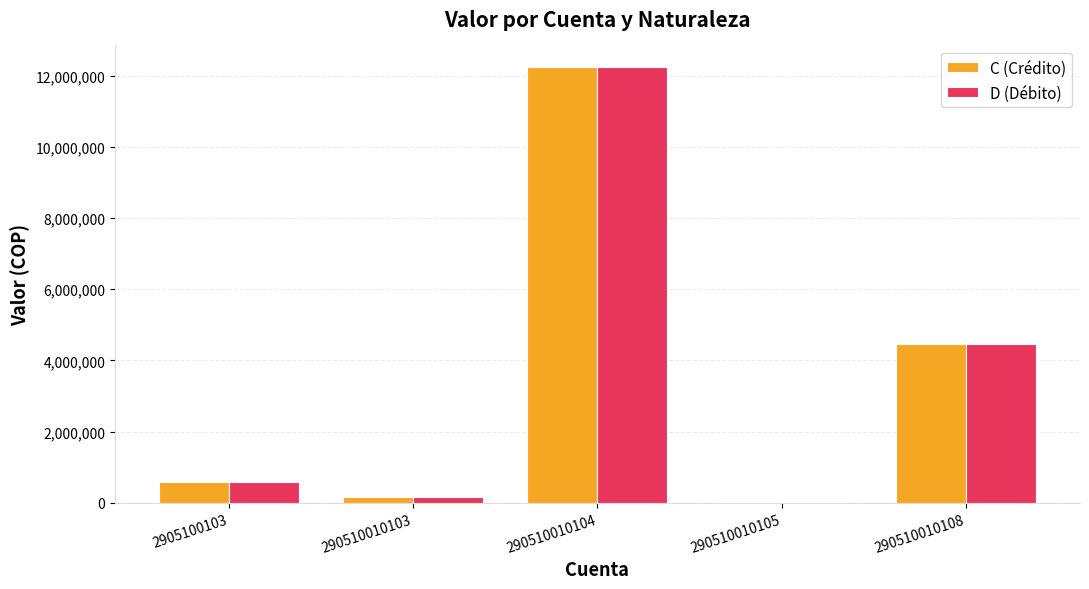

How many groups of bars are there?

5